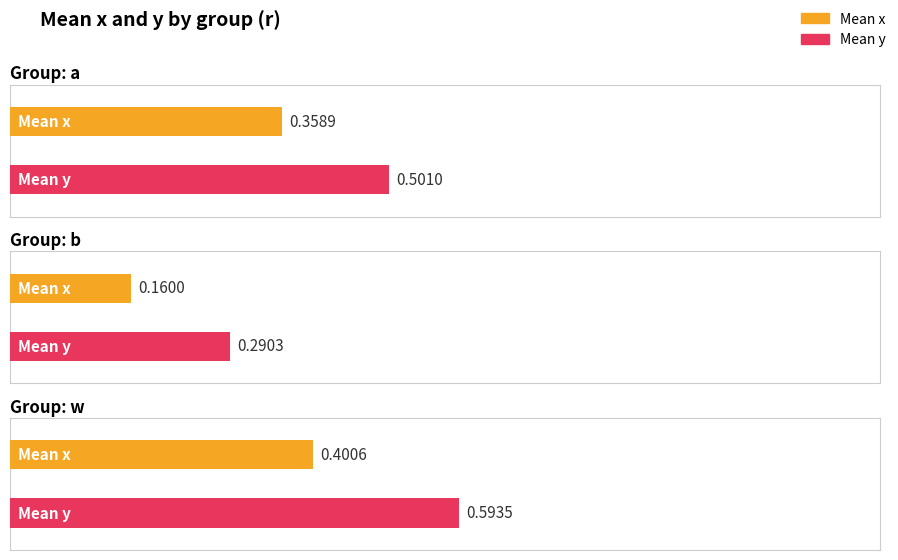

Which series has the widest spread of values?

y